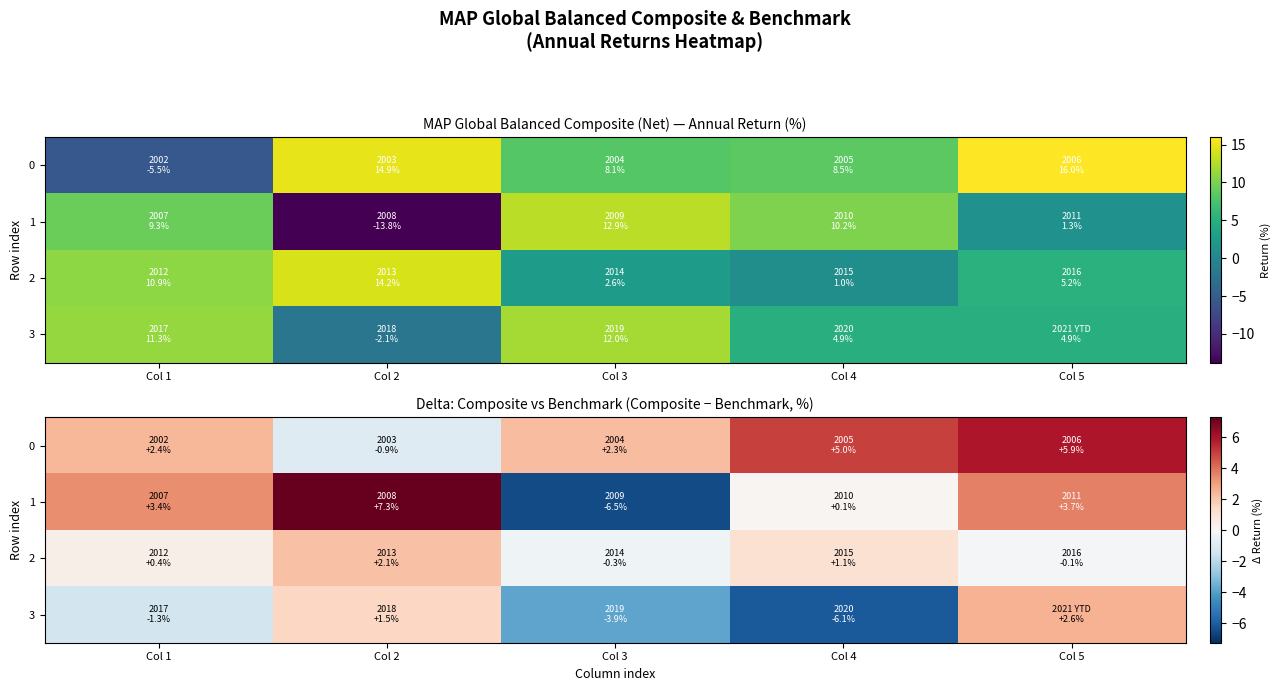

Is the value of 1 at Col 2 greater than the value of 0 at Col 5?

Yes